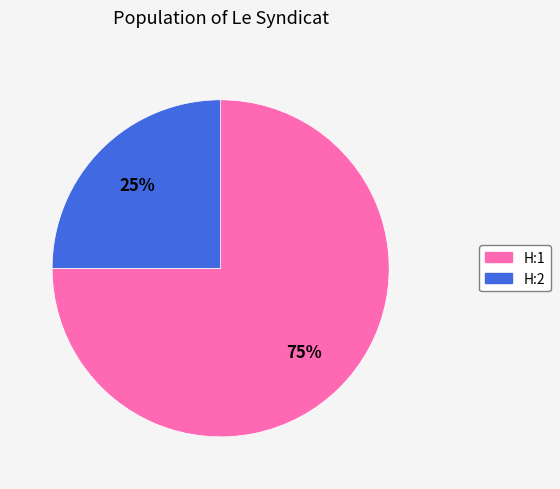

What is the largest slice in the pie chart?

H:1